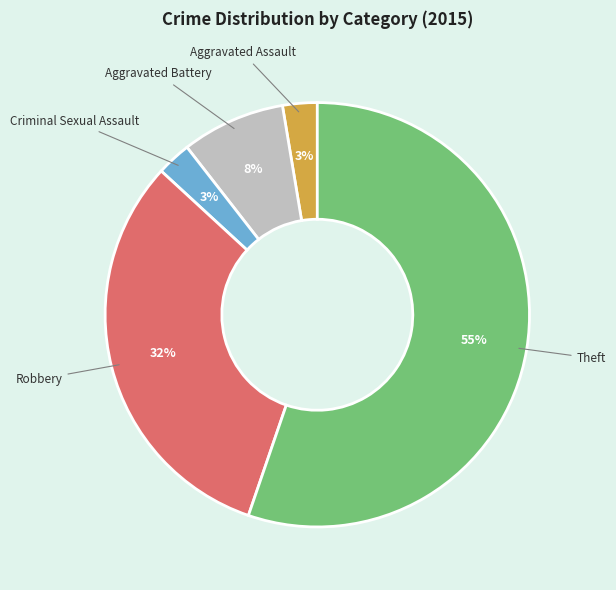

Count the number of slices in the pie.

5